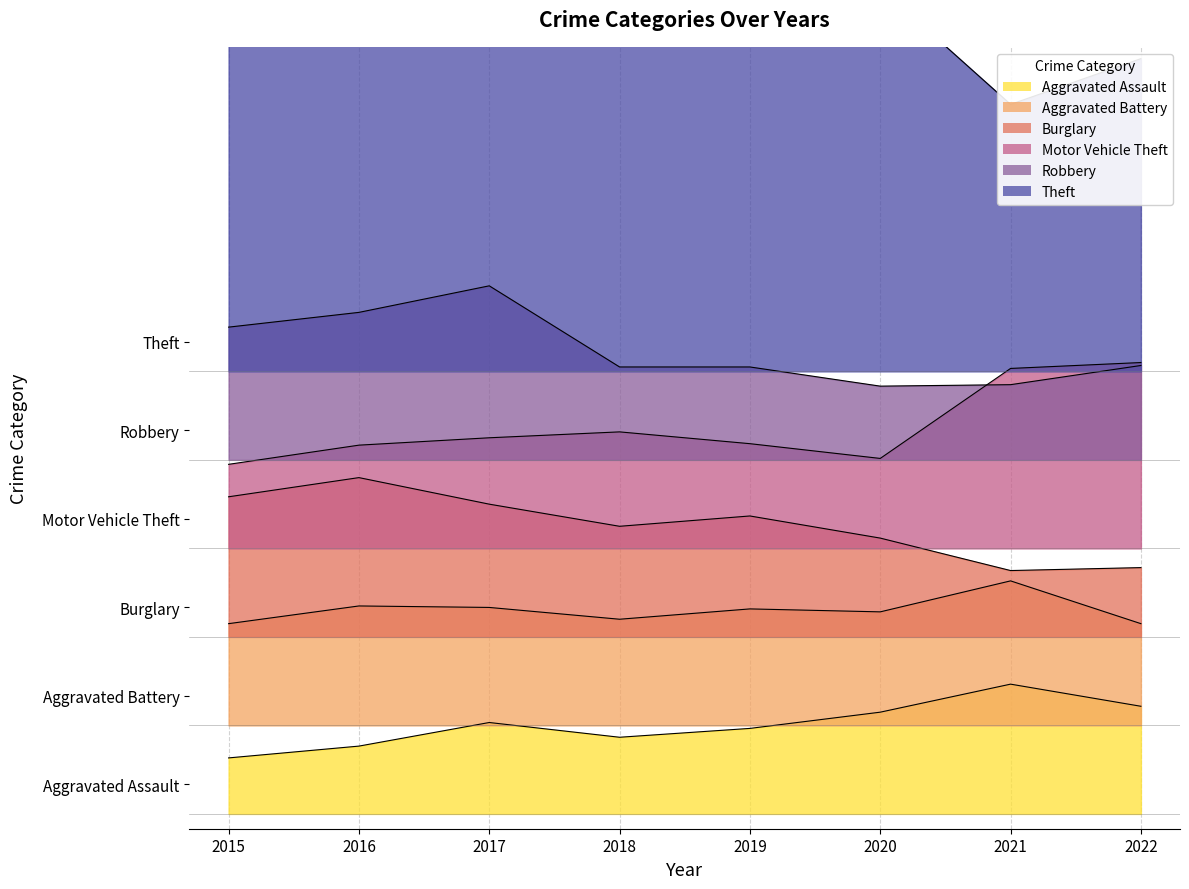

Is it true that Aggravated Assault equals 62 at 2017?

True